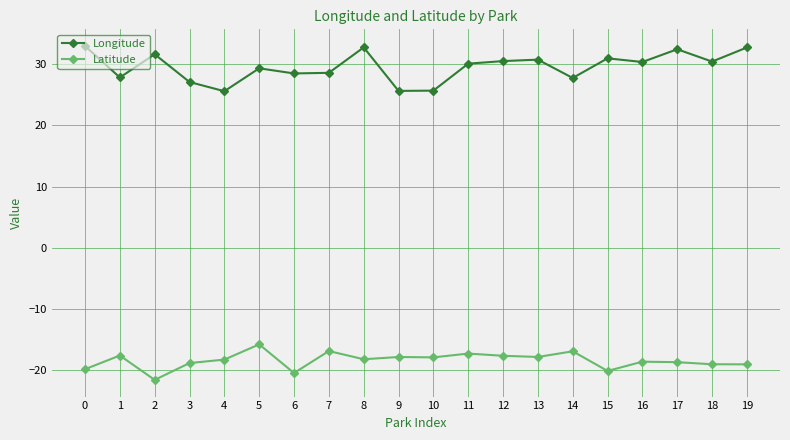

Which category has the highest value in the Latitude series?

5